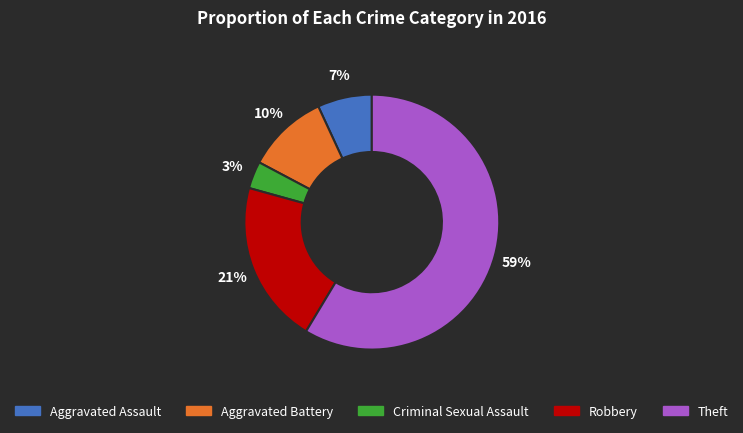

True or false: Aggravated Assault accounts for 7% of the total.

True